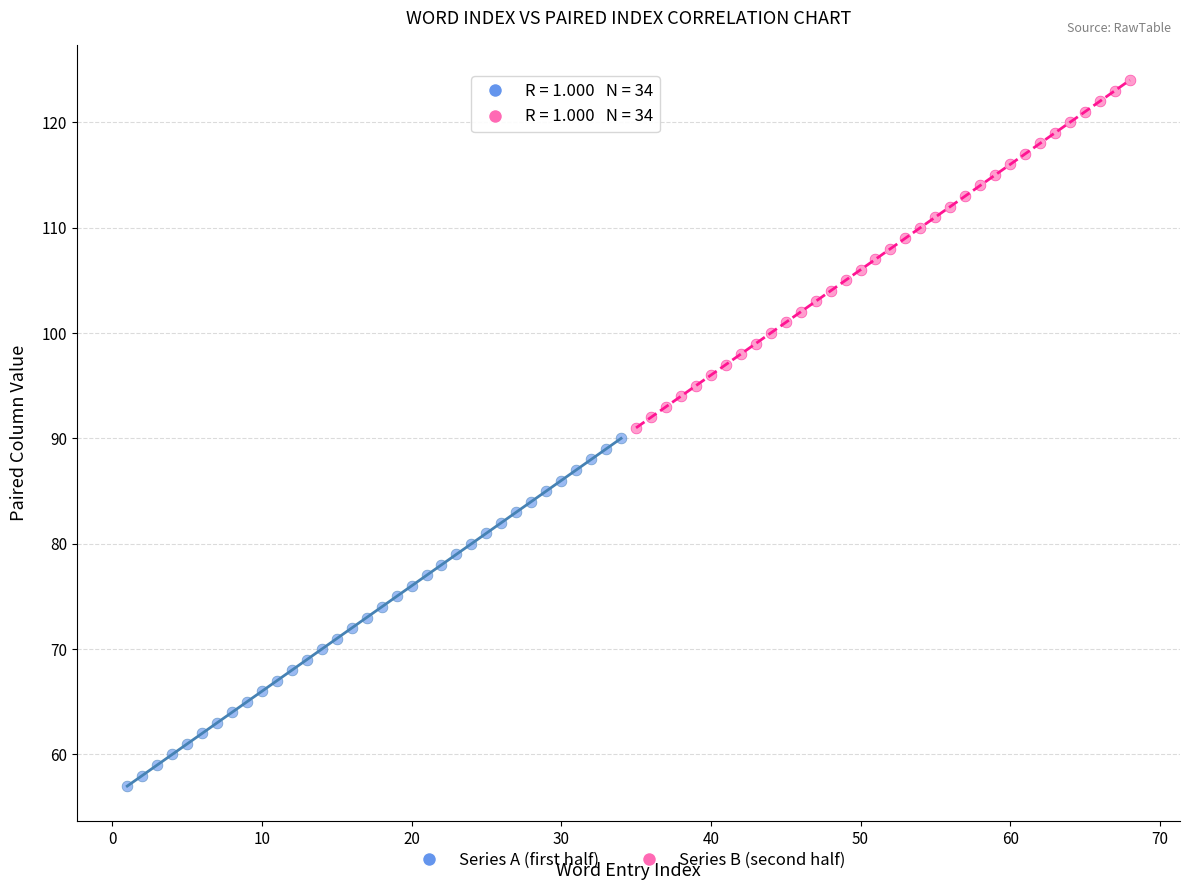

What are all the series names shown in the legend?

Series A (first half), Series B (second half)